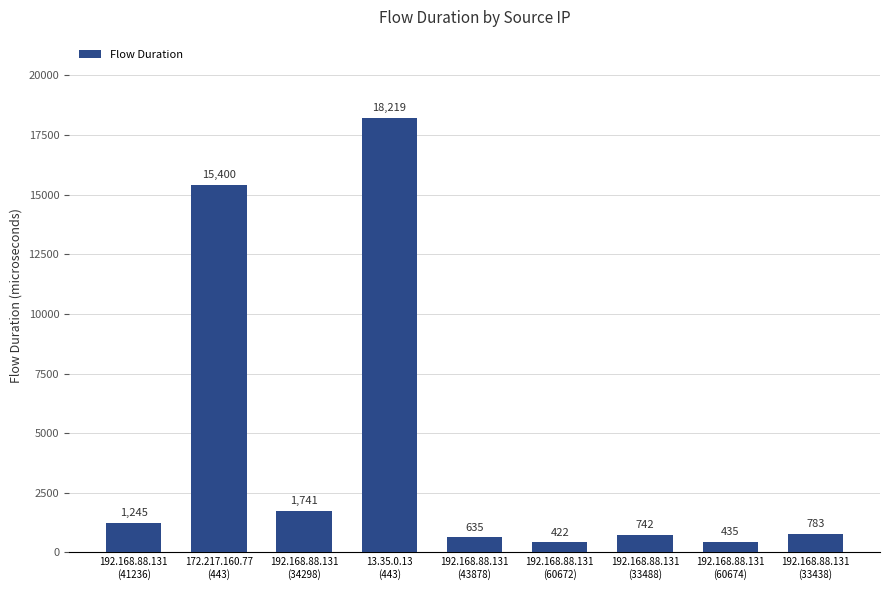

Does the chart contain any negative values?

No